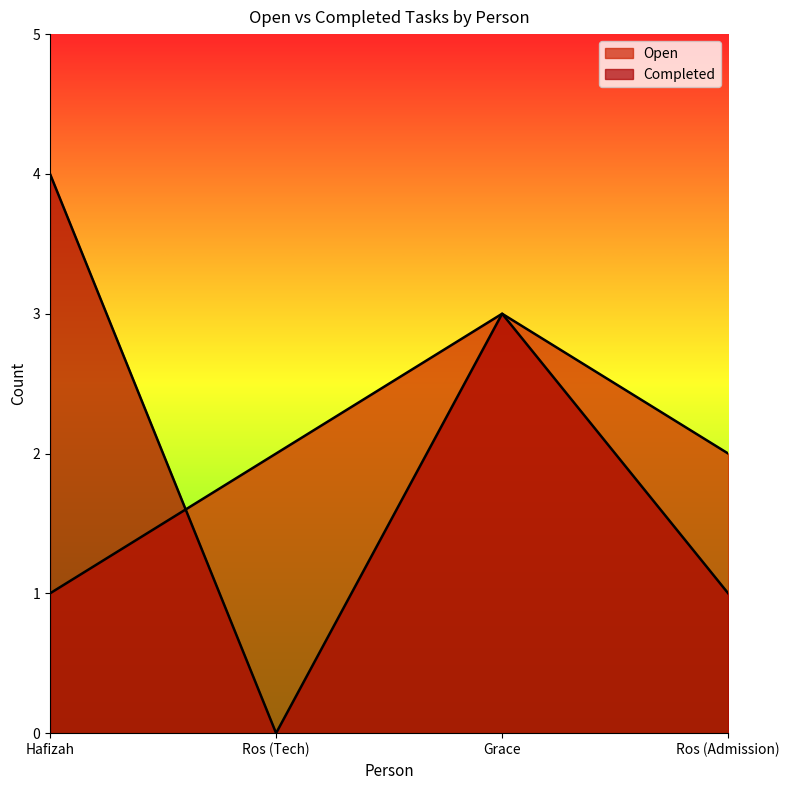

Reading left to right, transcribe all the data shown in this chart.

Open: Hafizah=1	Ros (Tech)=2	Grace=3	Ros (Admission)=2
Completed: Hafizah=4	Ros (Tech)=0	Grace=3	Ros (Admission)=1